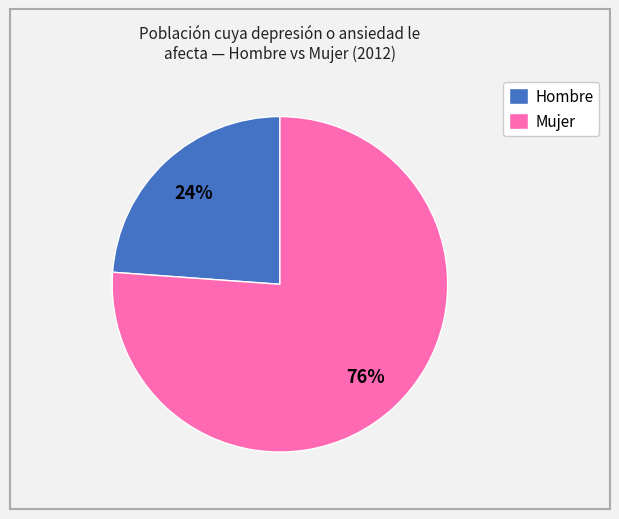

Which slice is the largest?

Mujer